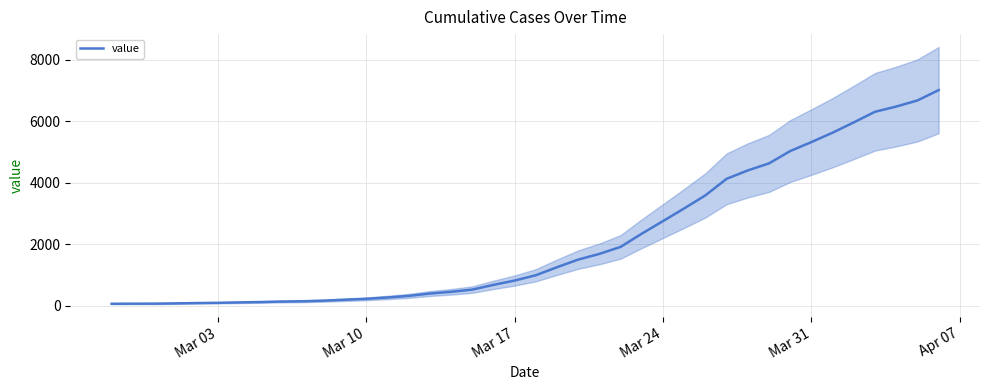

How many lines are shown in the chart?

1